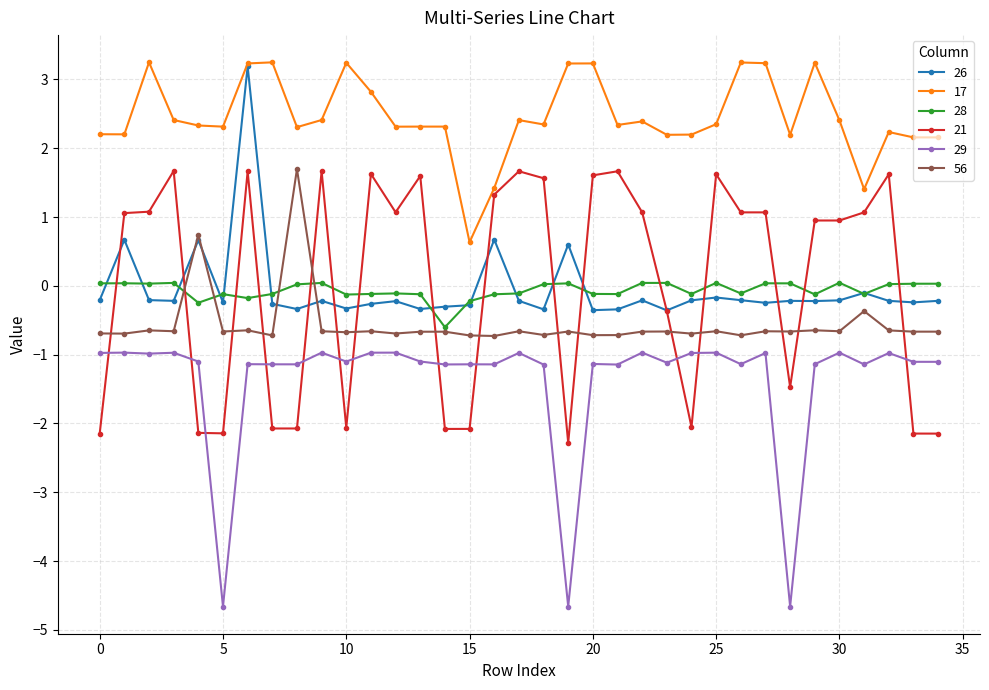

True or false: 29 has more than 0 interior local peaks.

True